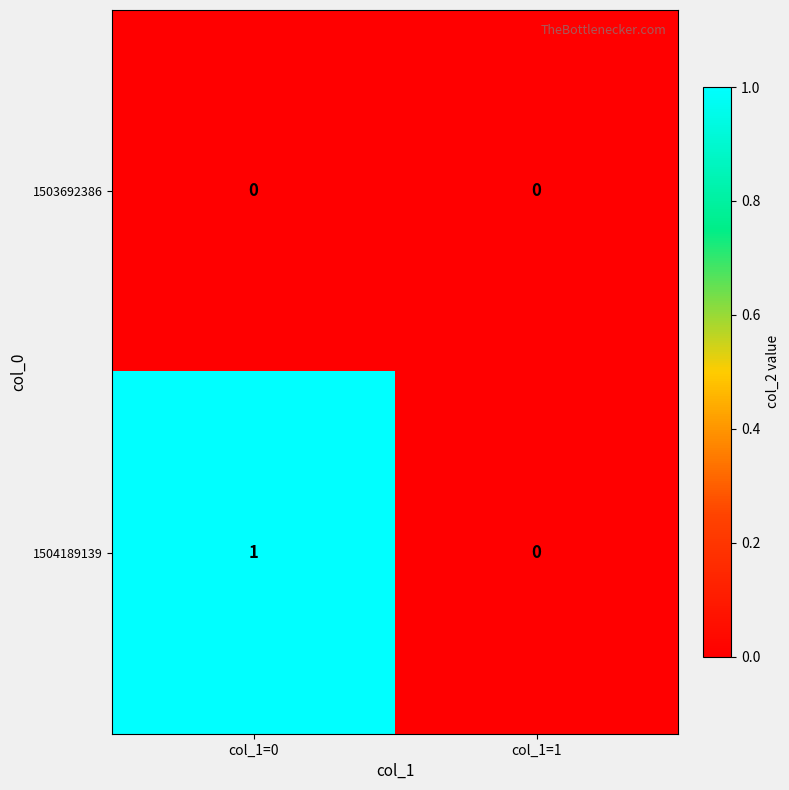

Rank the series by their average value, from highest to lowest.

1504189139, 1503692386